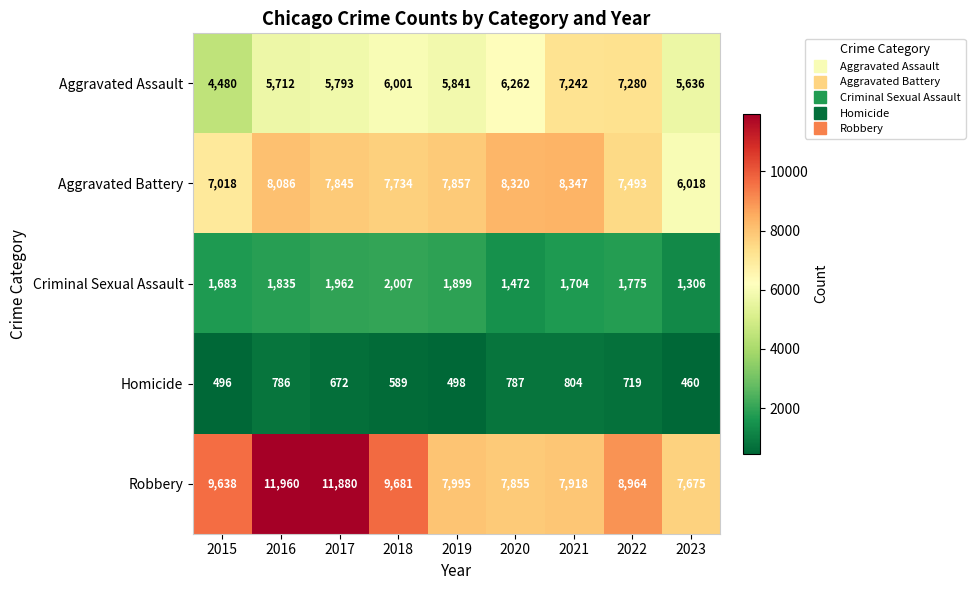

Which series has the widest spread of values?

Robbery